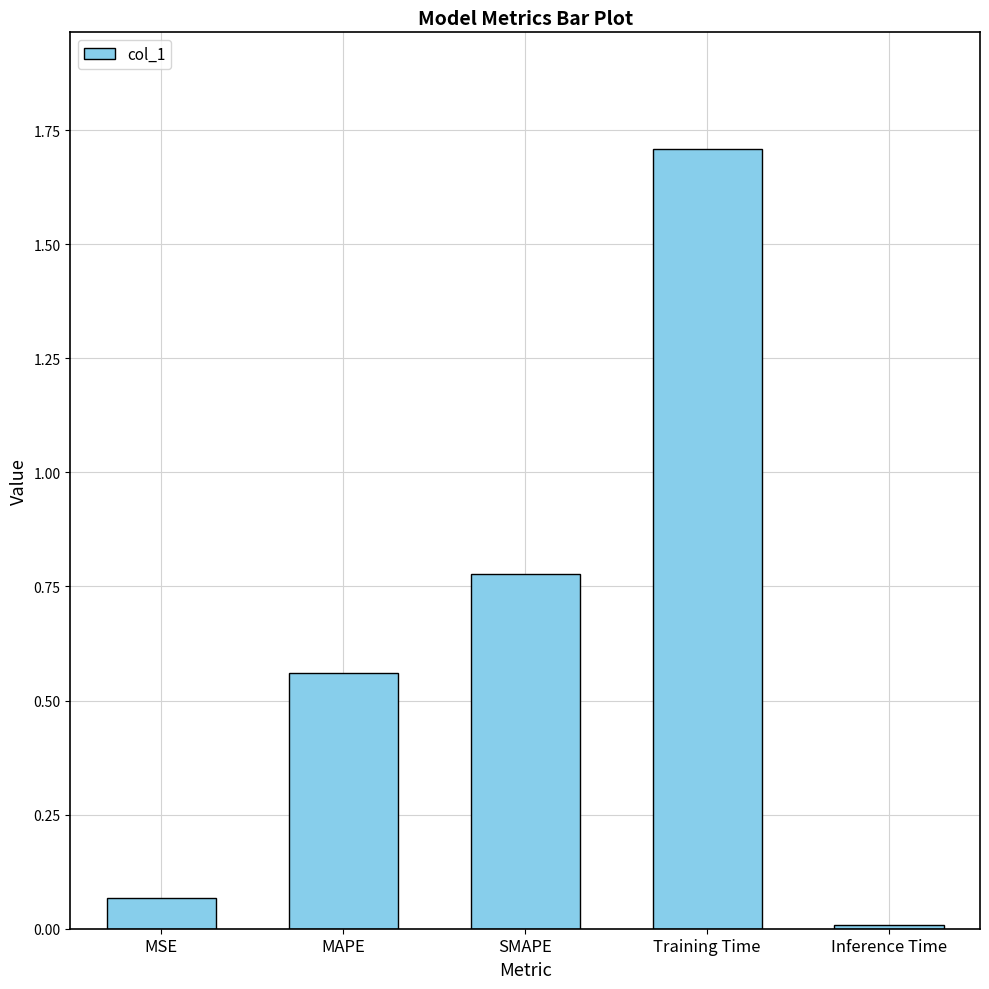

What is the difference between the maximum and minimum values?

1.7